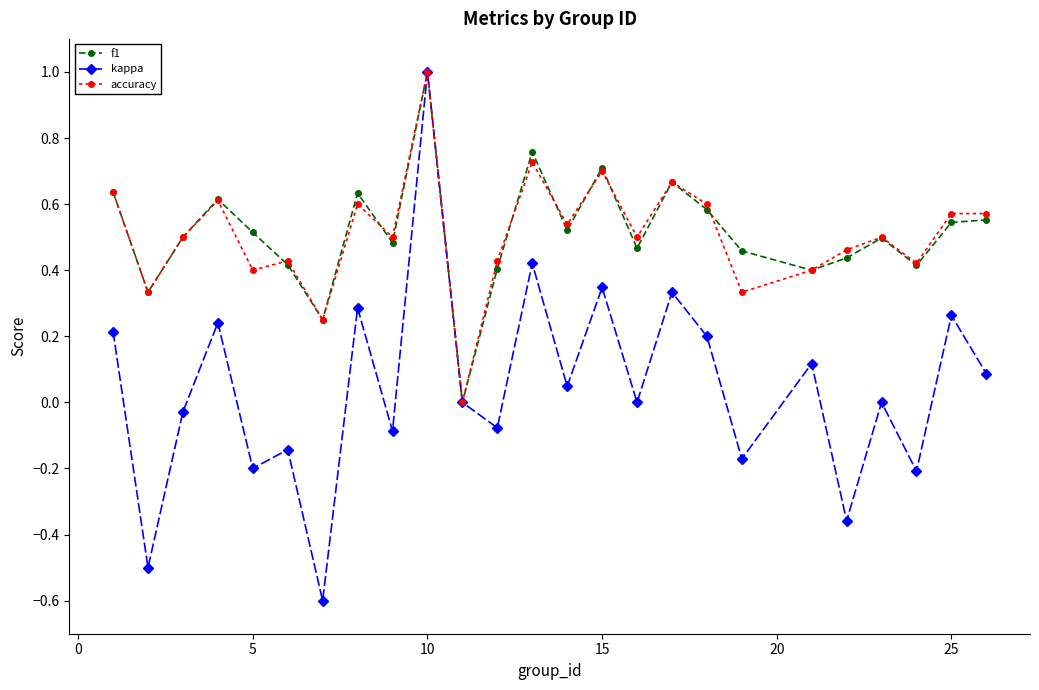

True or false: accuracy has more than 0 interior local peaks.

True